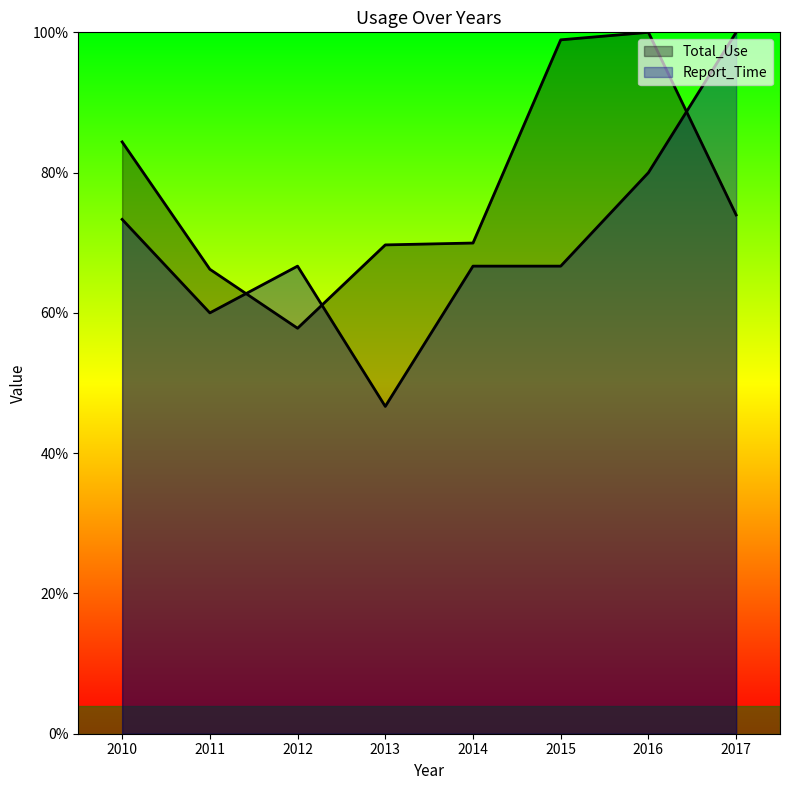

How many Report_Time values are between 0 and 1?

8